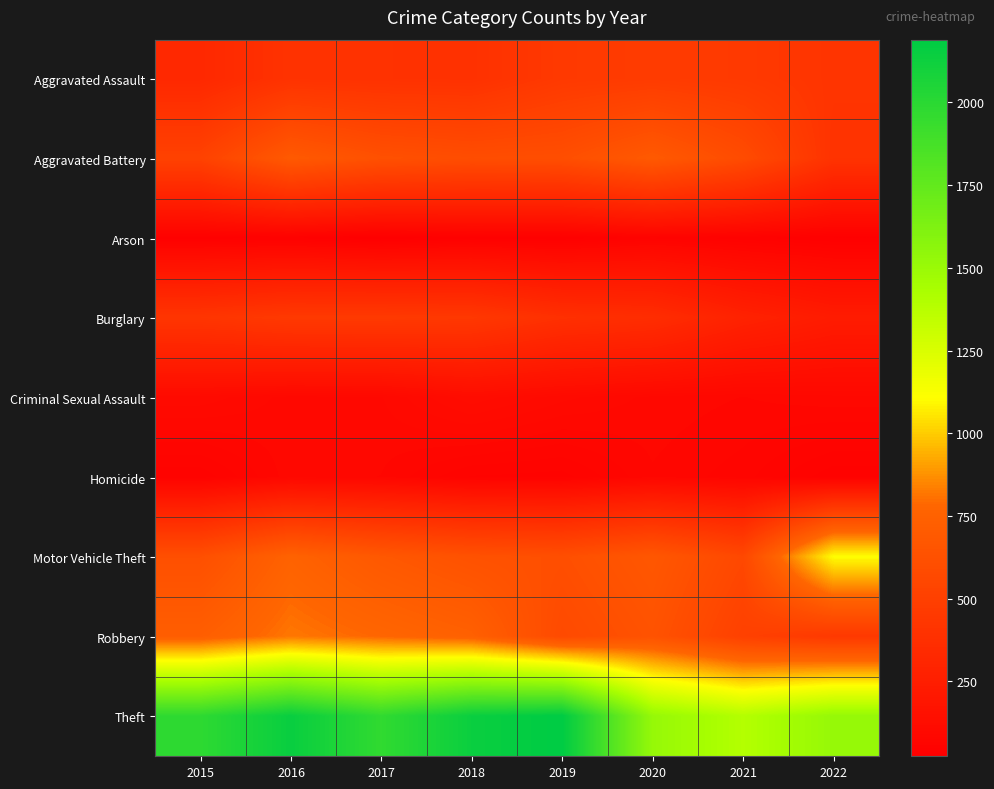

Rank the series by their maximum value, from highest to lowest.

Theft, Motor Vehicle Theft, Robbery, Aggravated Battery, Aggravated Assault, Burglary, Criminal Sexual Assault, Homicide, Arson